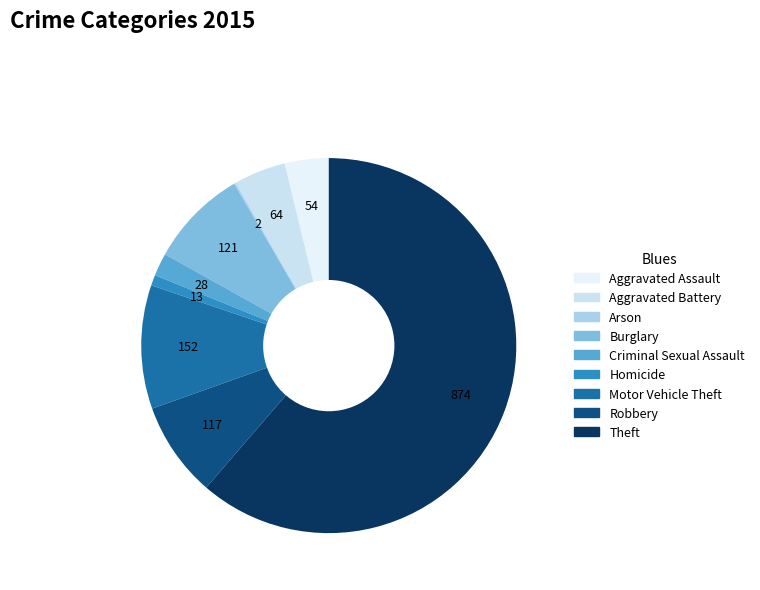

To the nearest percent, what portion does Theft represent?

61%